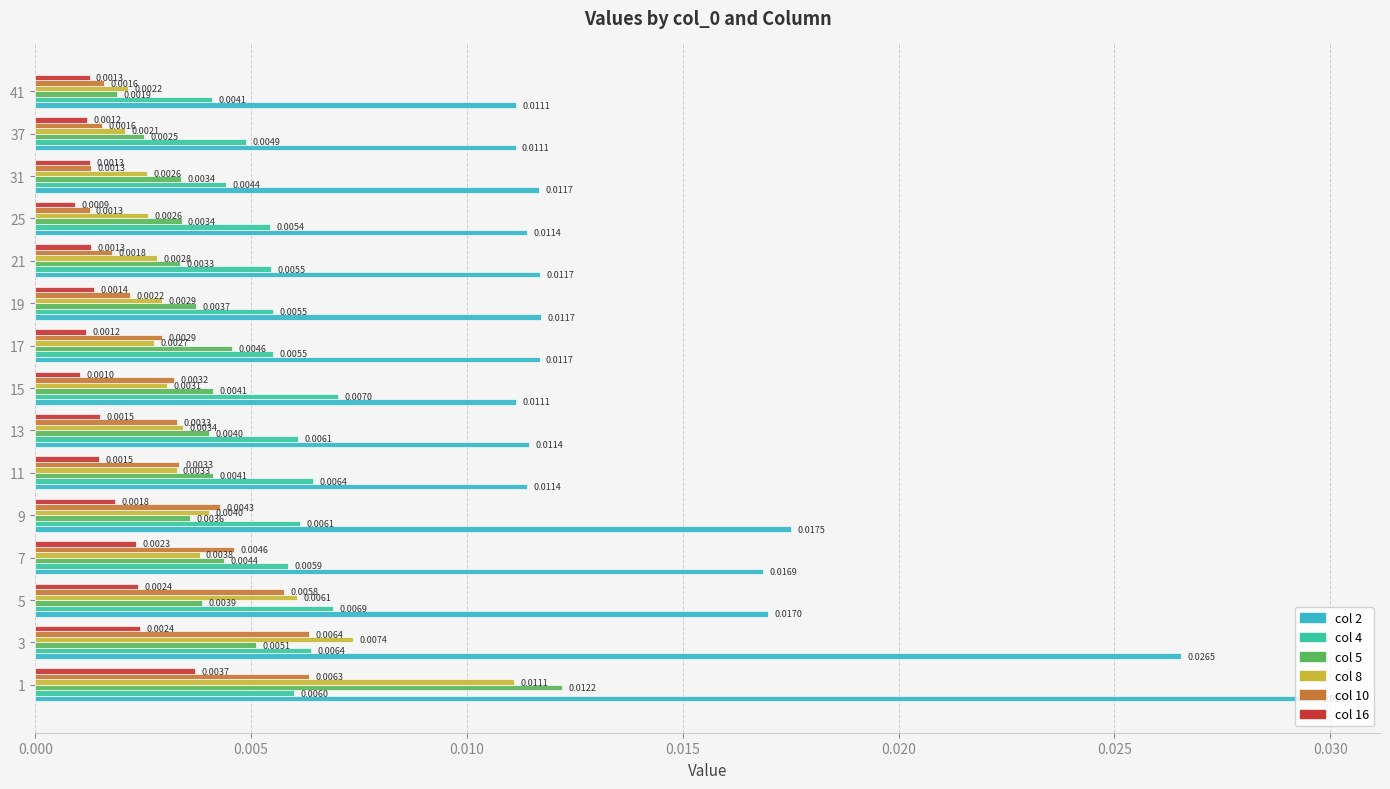

At how many categories does at least one series exceed 0?

15